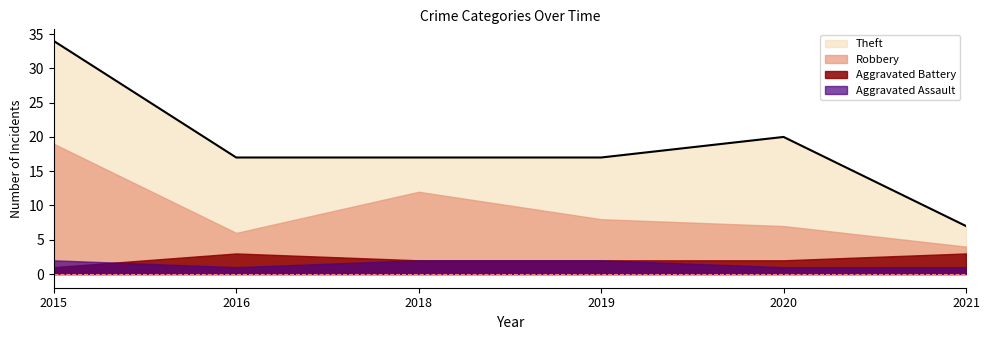

How many lines are shown in the chart?

4